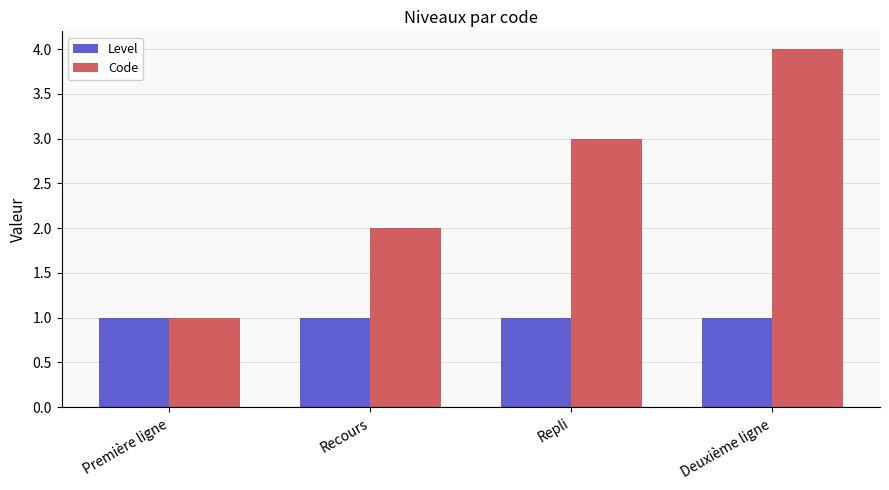

The Code series shows 4 at Deuxième ligne. True or false?

True